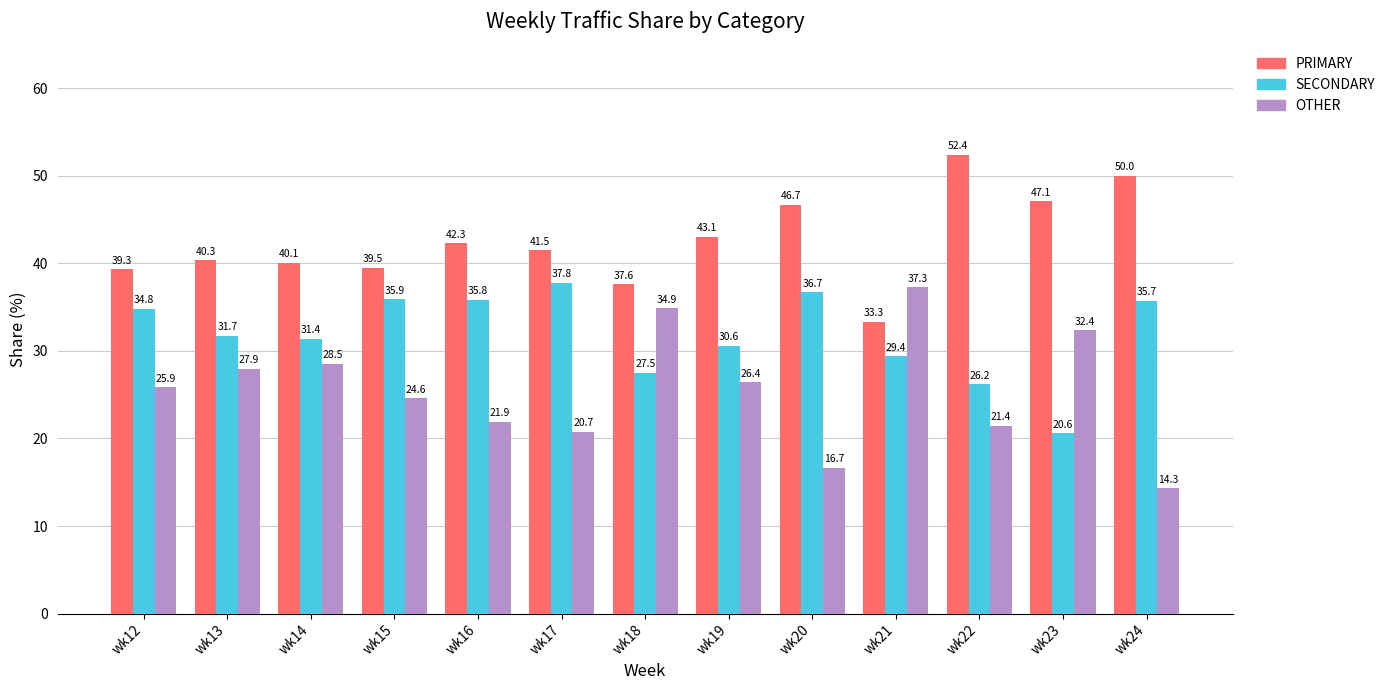

List the labels in order of PRIMARY value, smallest first.

wk21, wk18, wk12, wk15, wk14, wk13, wk17, wk16, wk19, wk20, wk23, wk24, wk22